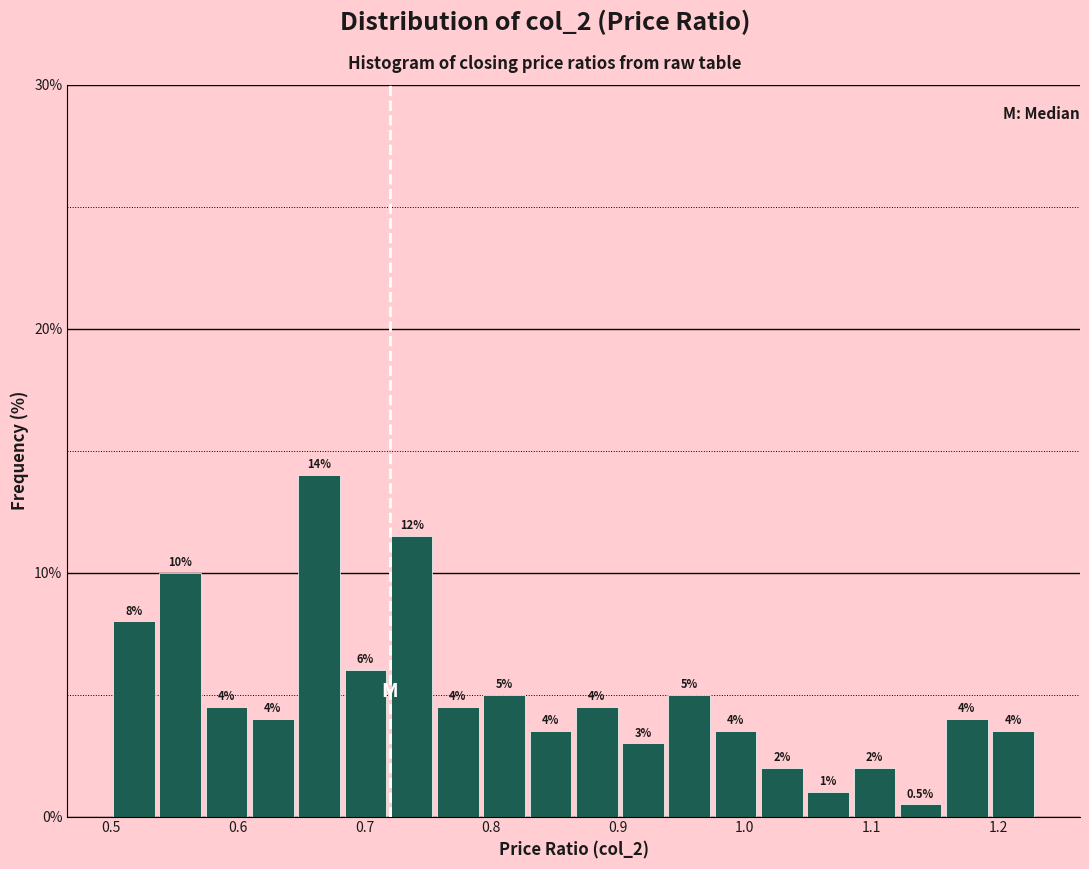

Read against the x-axis, roughly where is the centre of the tallest bar?

0.66